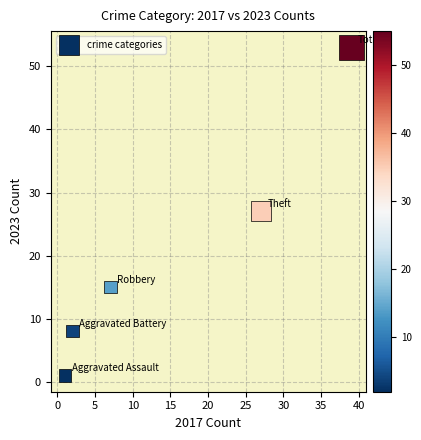

What is the average Y value?

21